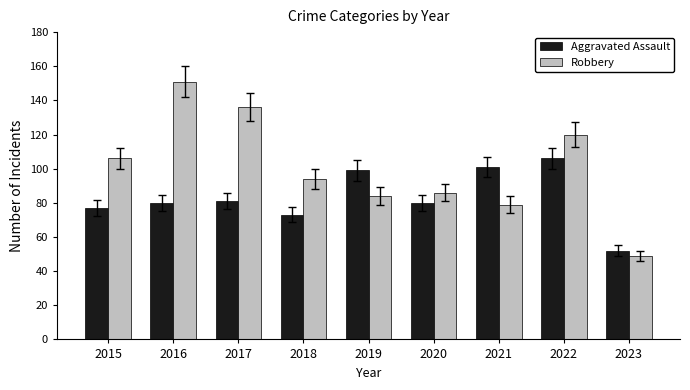

True or false: Robbery has a value of 69 at 2023.

False